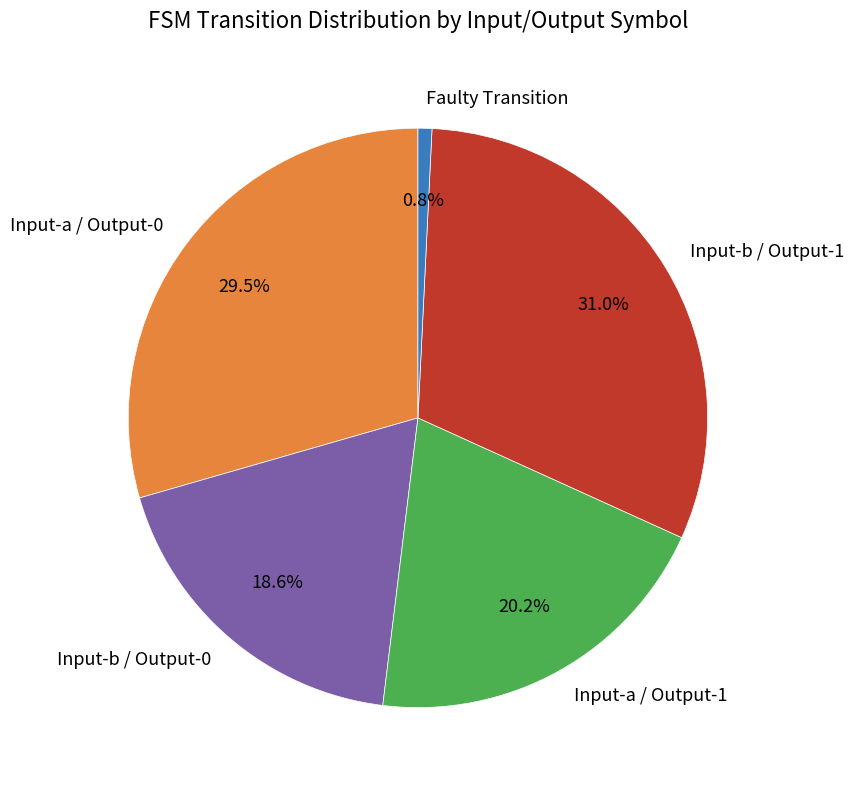

Is Input-b / Output-0 the majority of the pie?

No